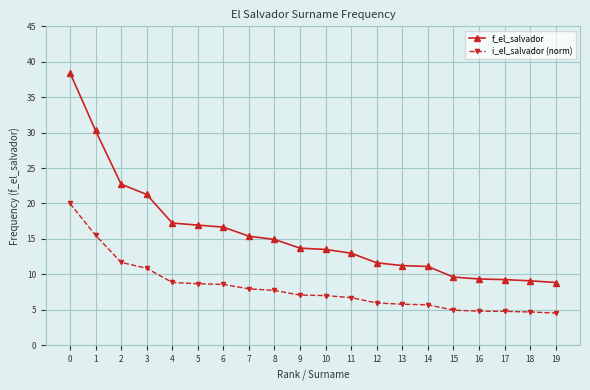

What is the total value across all series at 16?

14.2